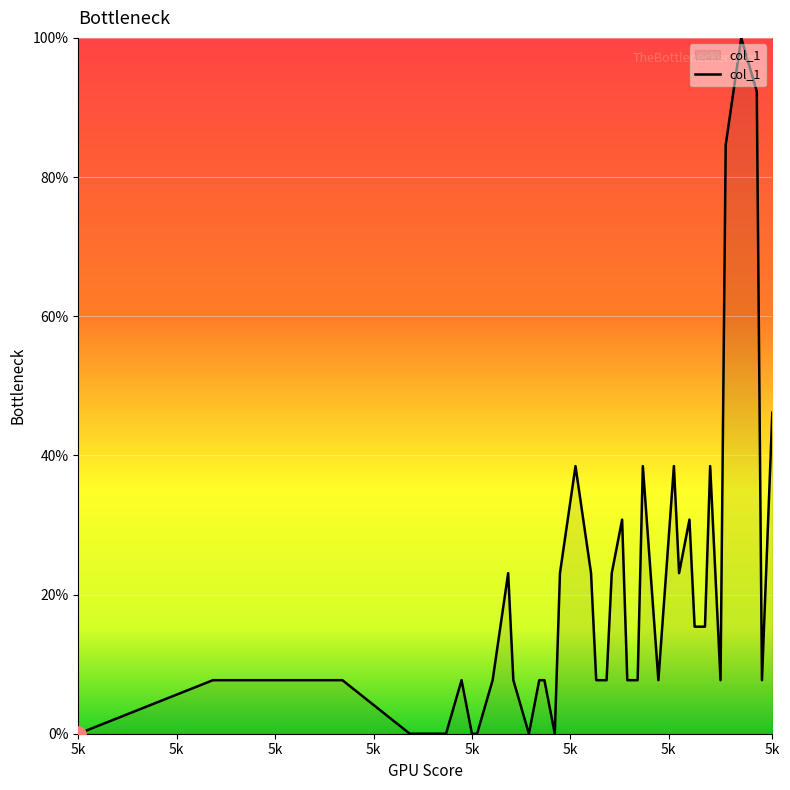

What is the difference between the maximum and minimum values?

100.0